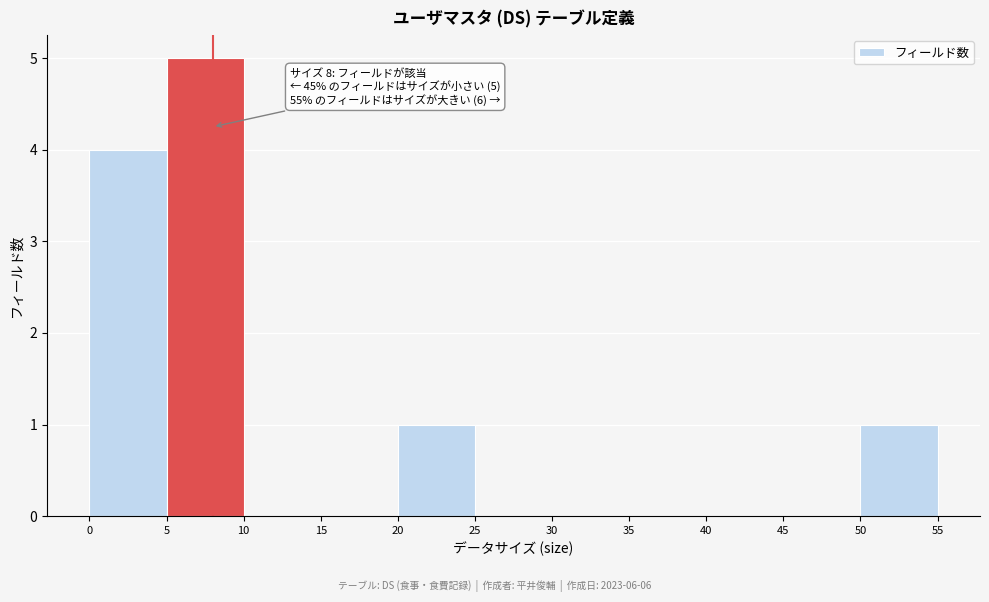

Which range on the x-axis has the tallest bar?

5 to 10